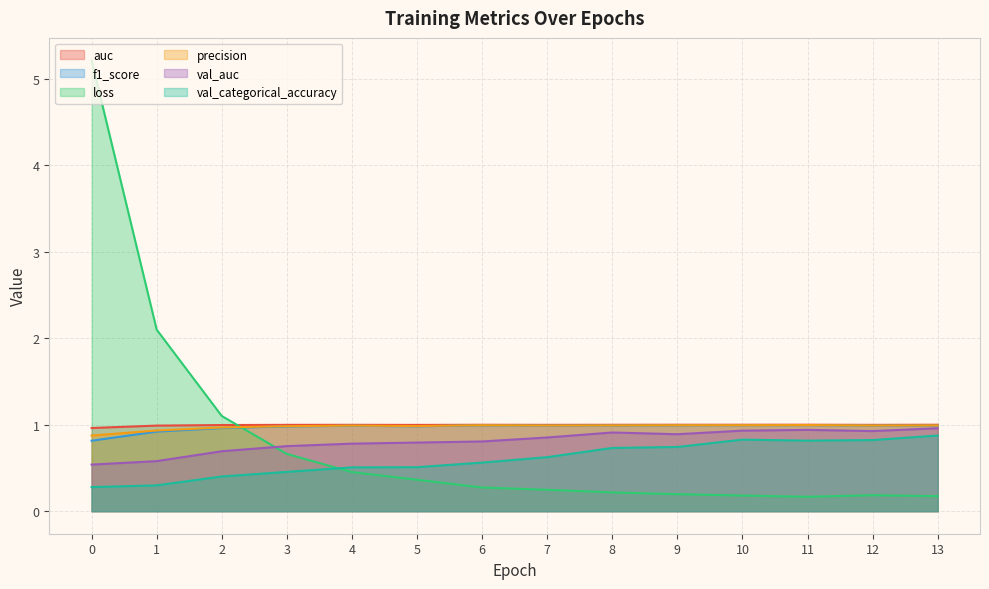

Which series has the largest range (max minus min)?

loss